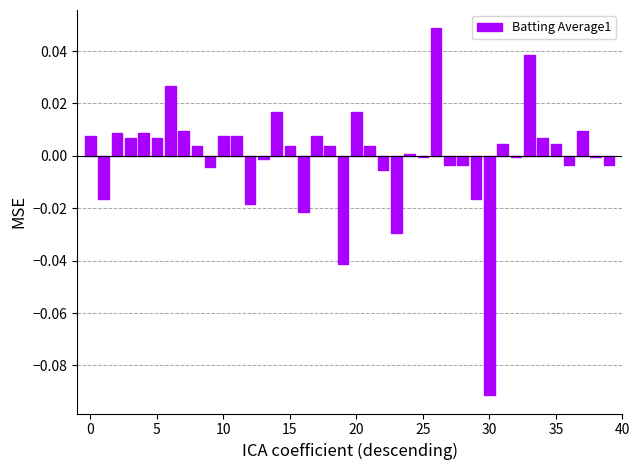

How many series are shown in this chart?

1